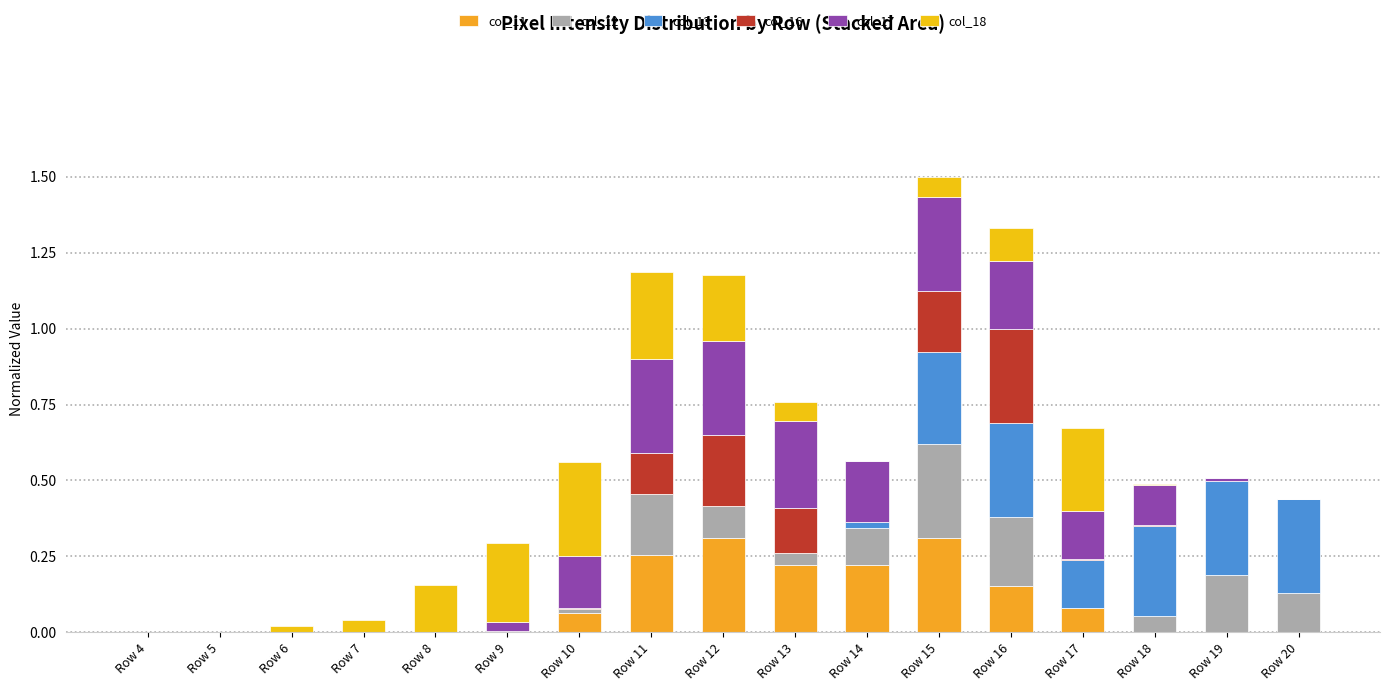

The value of col_12 at Row 6 is 0.1. True or false?

False